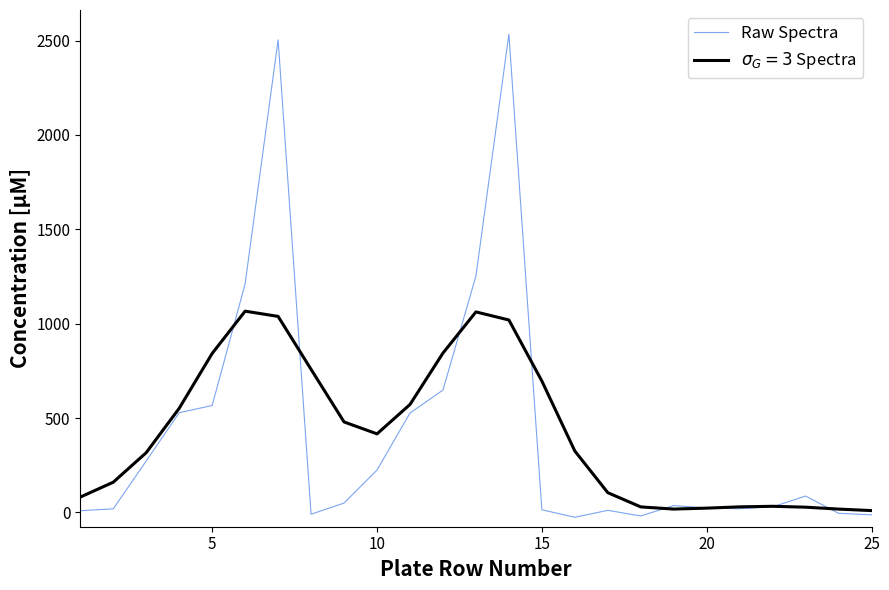

What is the greatest value displayed?

2533.8